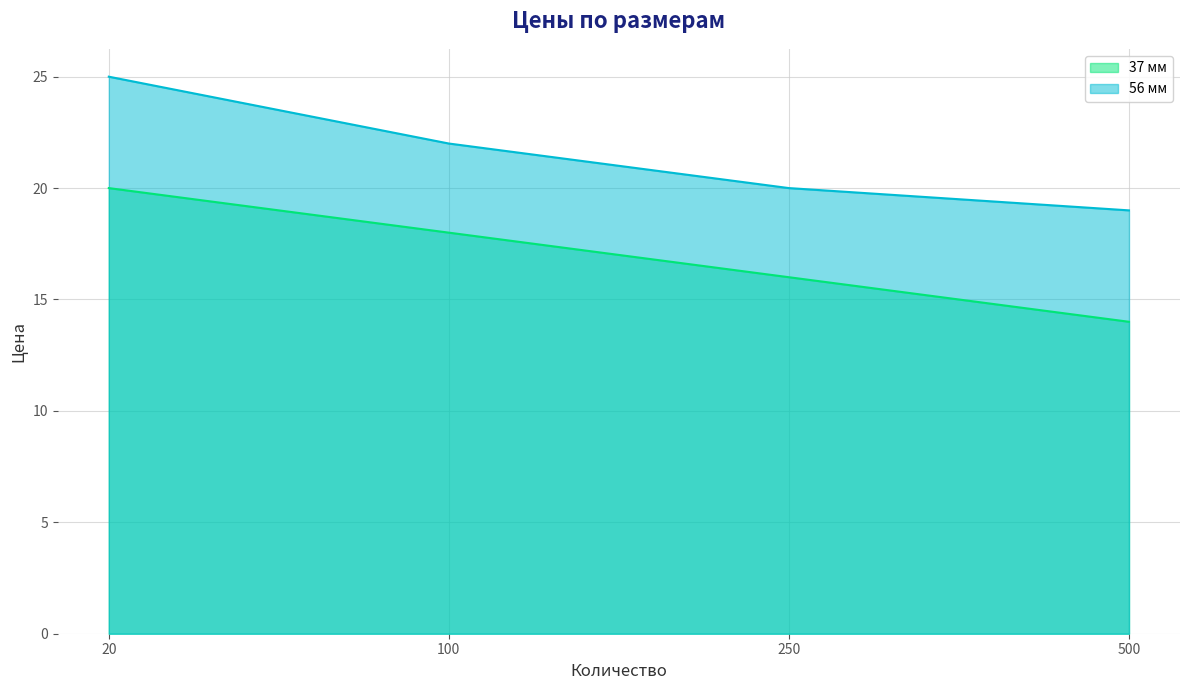

True or false: 56 мм has more than 1 interior local peaks.

False